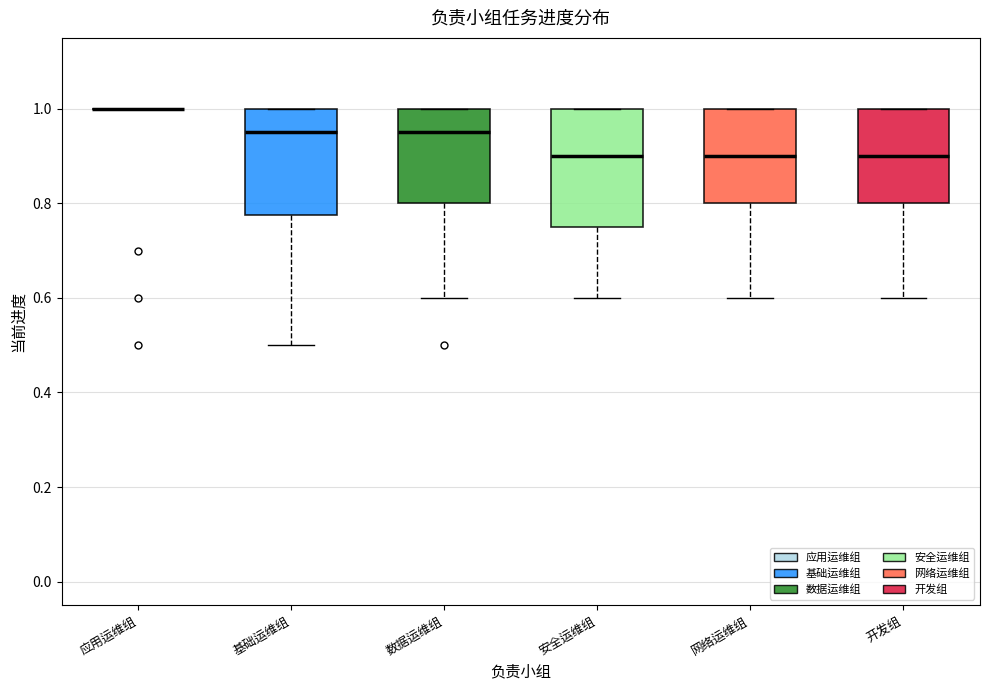

Which box is the tallest, from its lower edge to its upper edge?

安全运维组